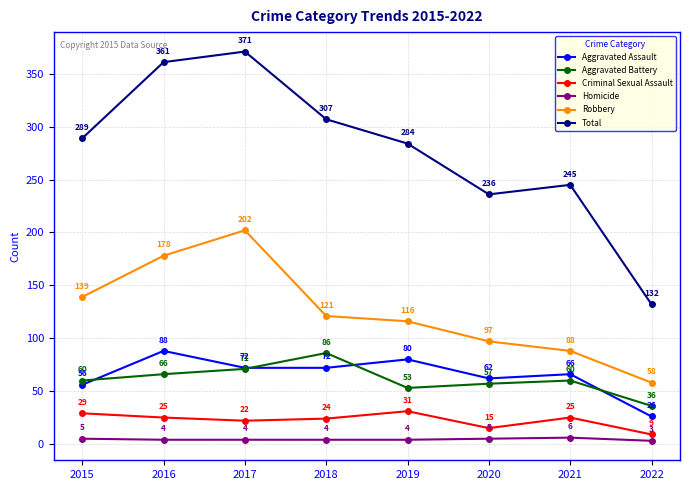

True or false: Robbery has more than 1 points higher than both neighbors.

False